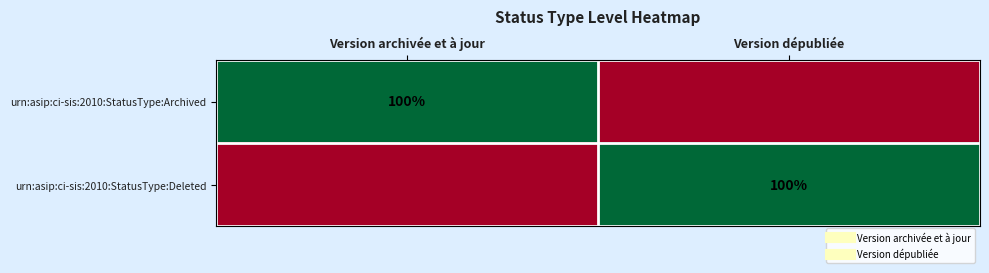

At which category does the chart reach its minimum across all series?

Version dépubliée